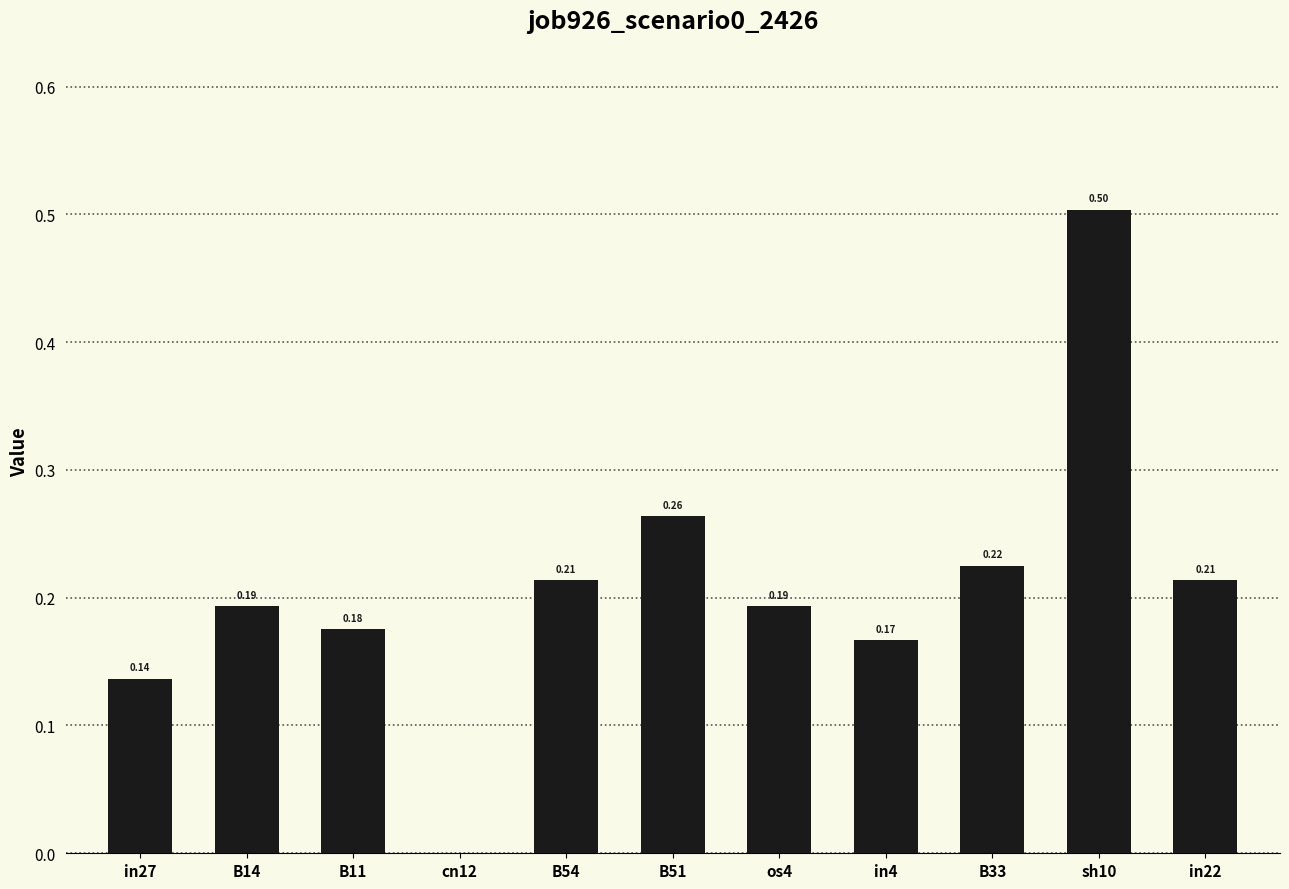

What is the change in value from in27 to cn12?

-0.1